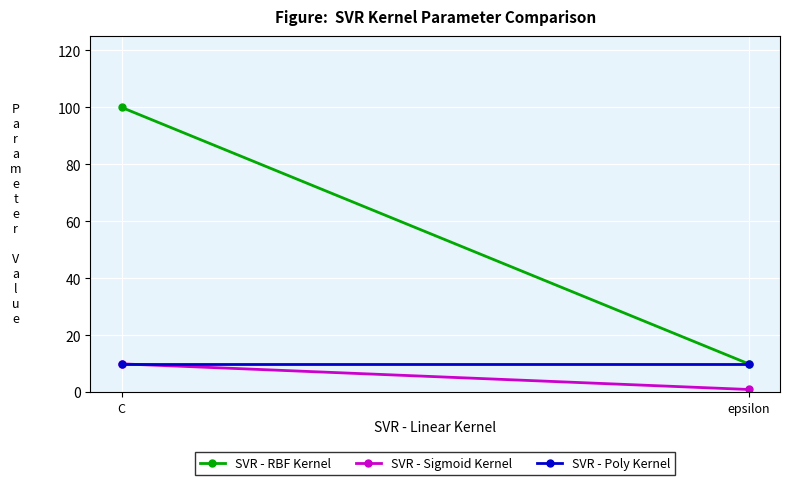

Reading right to left, list all the values displayed in this chart.

SVR - RBF Kernel: 10	100
SVR - Sigmoid Kernel: 1	10
SVR - Poly Kernel: 10	10